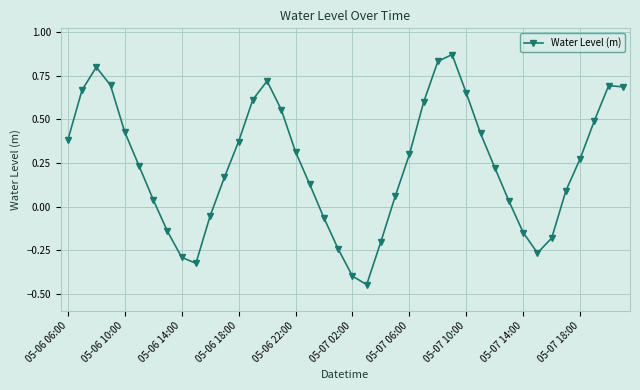

What is the difference between the maximum and second lowest values?

1.3